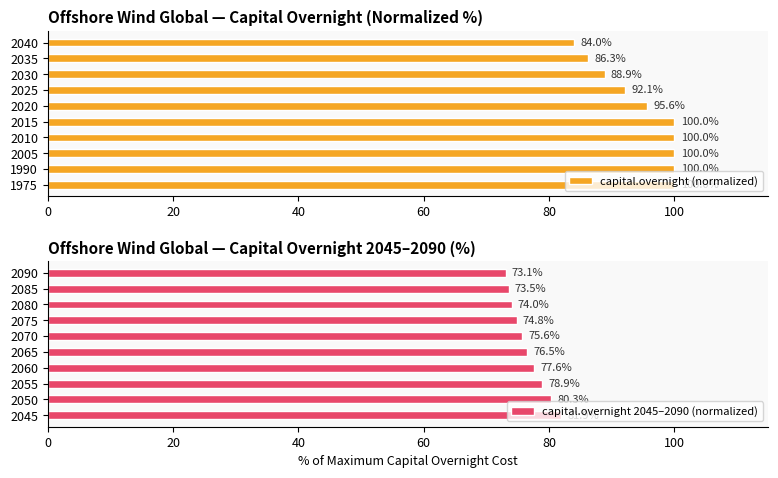

Reading left to right, what are all the values shown in this chart?

capital.overnight (normalized): 100.0	100.0	100.0	100.0	100.0	95.6	92.1	88.9	86.3	84.0
capital.overnight 2045–2090 (normalized): 81.9	80.3	78.9	77.6	76.5	75.6	74.8	74.0	73.5	73.1